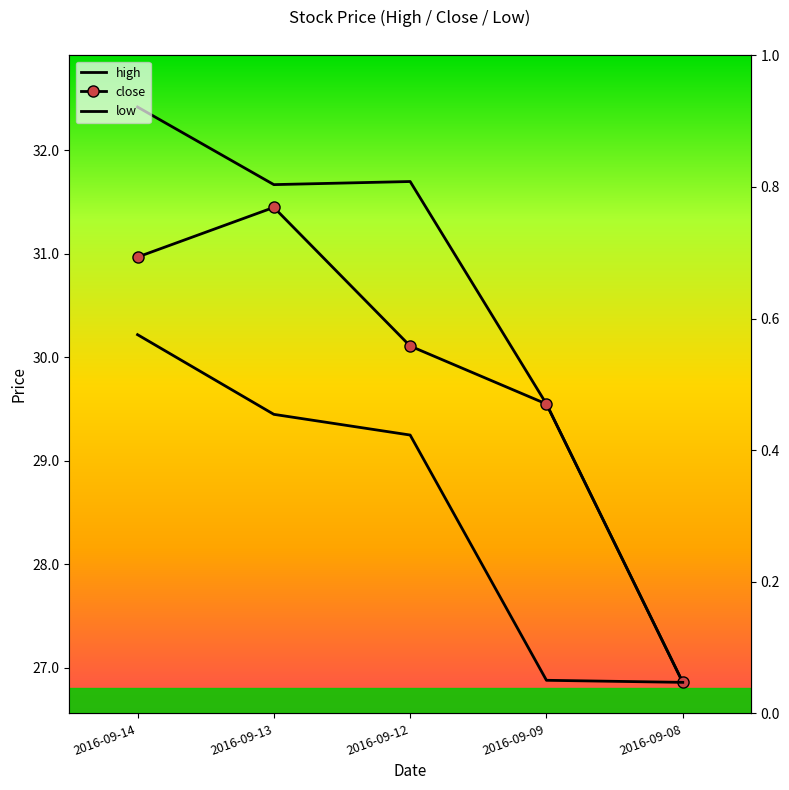

Reading right to left, what are all the values shown in this chart?

high: 2016-09-08=26.9	2016-09-09=29.6	2016-09-12=31.7	2016-09-13=31.7	2016-09-14=32.4
close: 2016-09-08=26.9	2016-09-09=29.6	2016-09-12=30.1	2016-09-13=31.4	2016-09-14=31.0
low: 2016-09-08=26.9	2016-09-09=26.9	2016-09-12=29.2	2016-09-13=29.4	2016-09-14=30.2